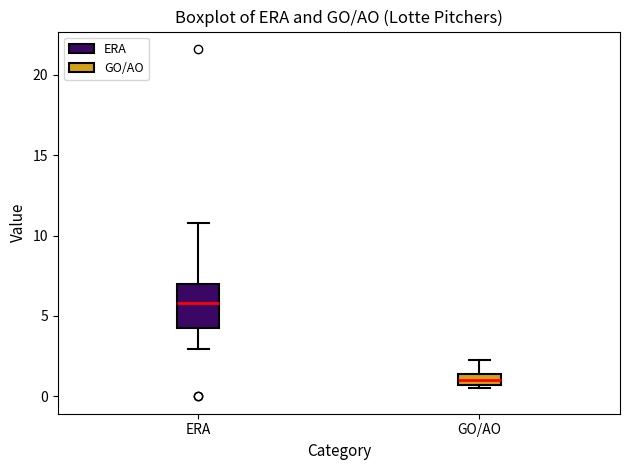

Which box has the lowest median line?

GO/AO